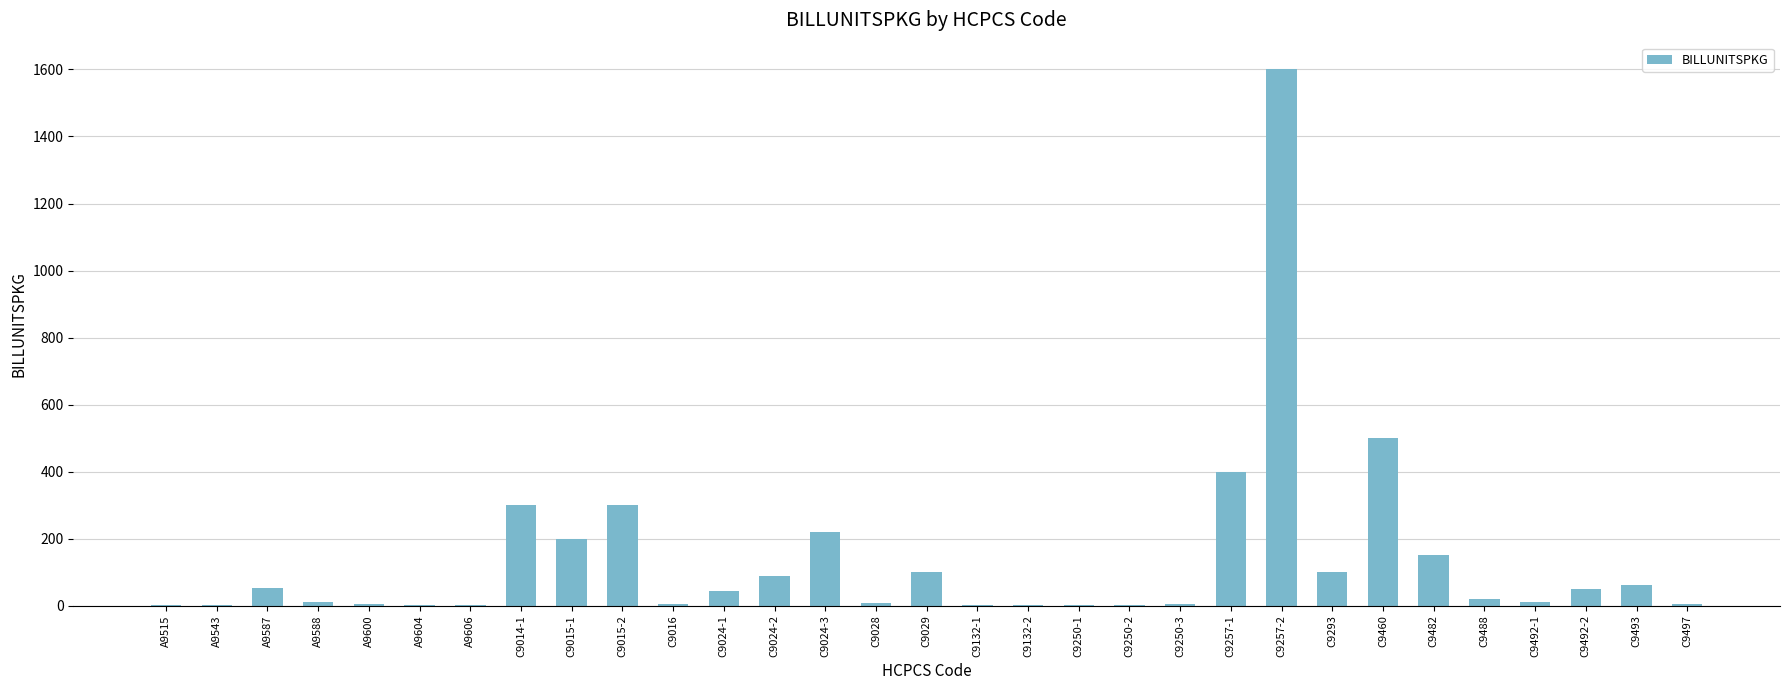

Are the bars horizontal?

No